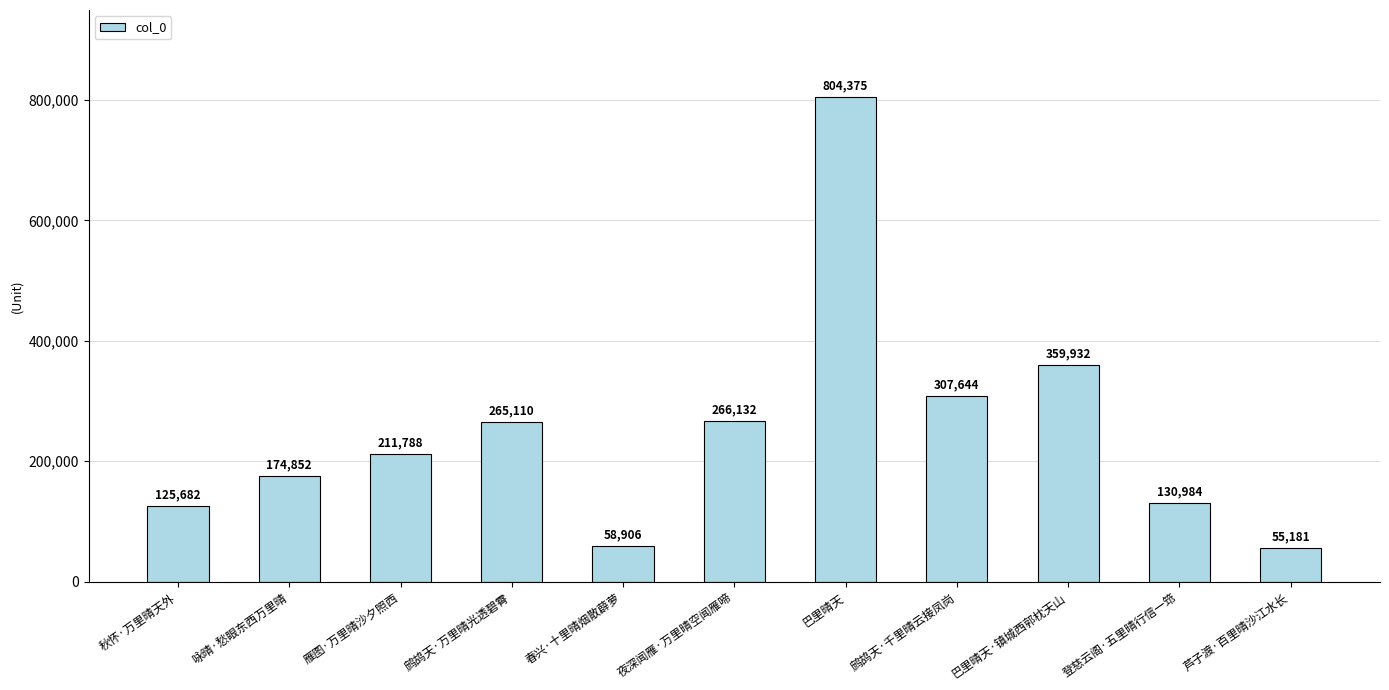

How many series are shown in this chart?

1